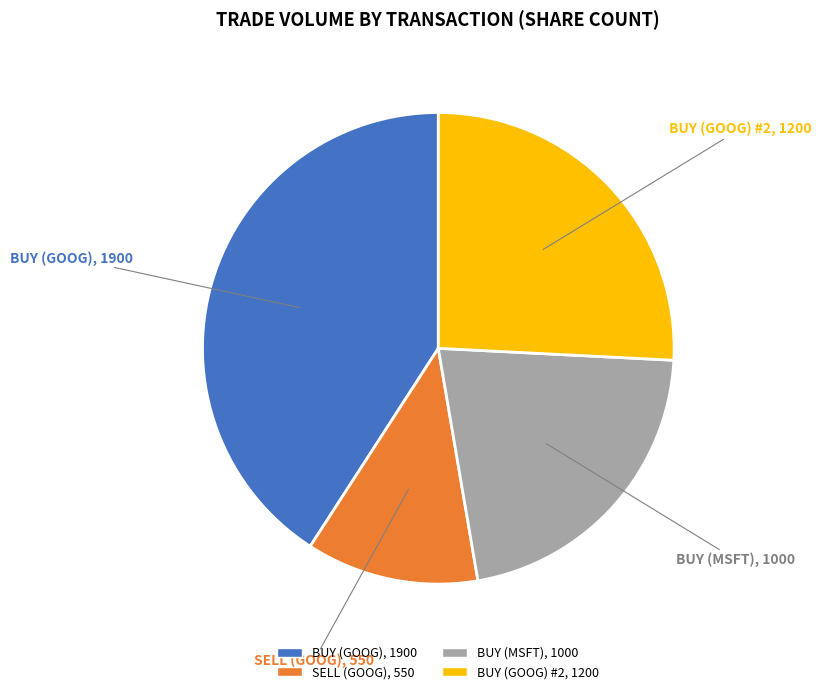

True or false: SELL (GOOG) accounts for 12% of the total.

True